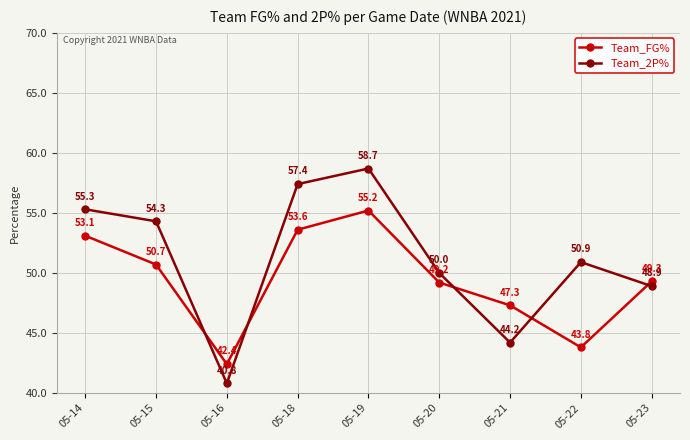

How many interior local peaks does the Team_FG% series have?

1